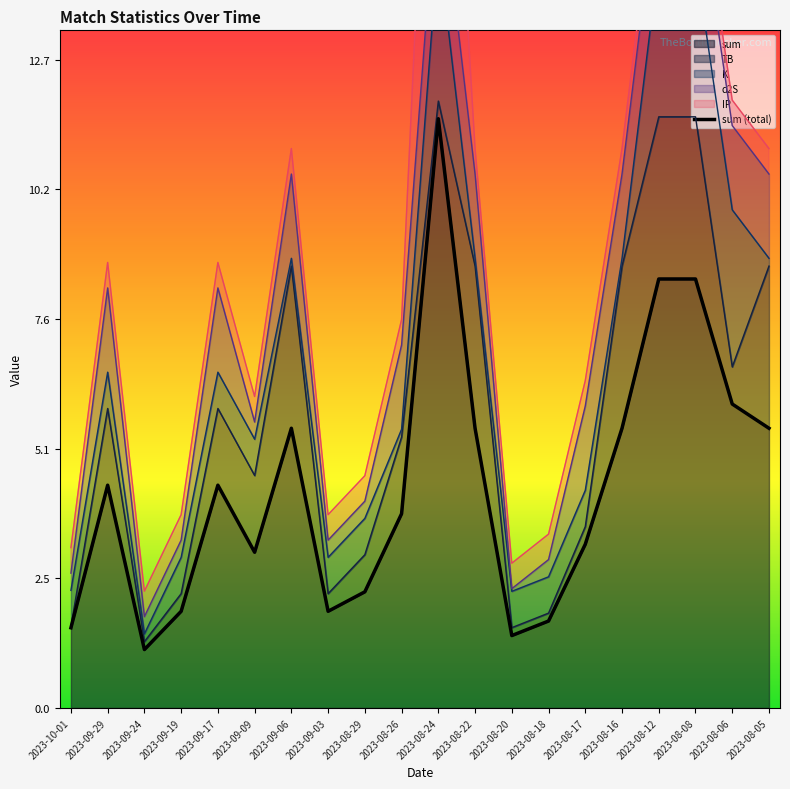

How many points are higher than both their immediate neighbors (excluding endpoints)?

4